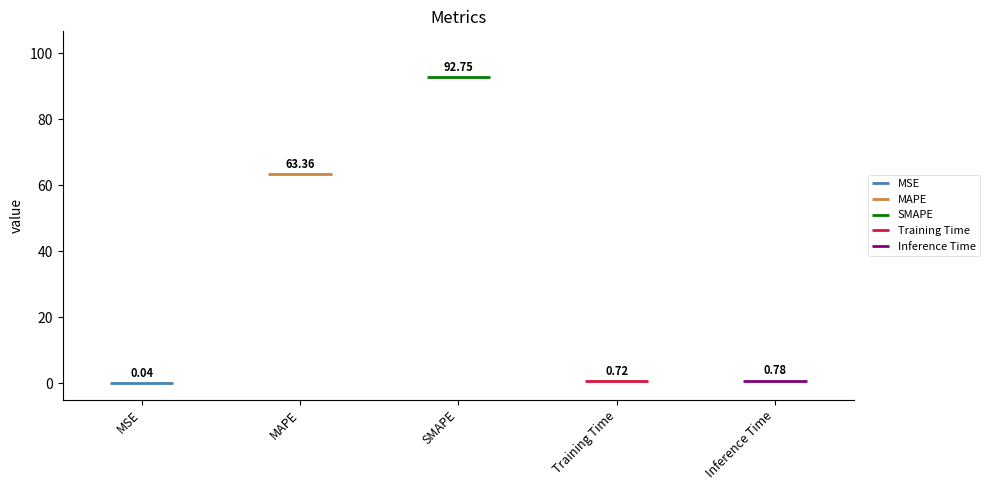

What is the label of the 3rd bar from the left?

SMAPE